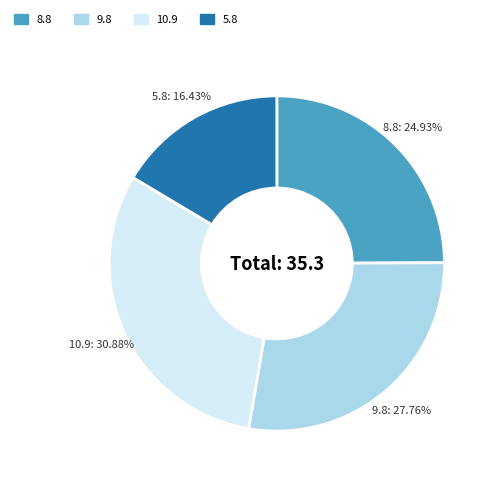

Is there a majority slice in this chart?

No